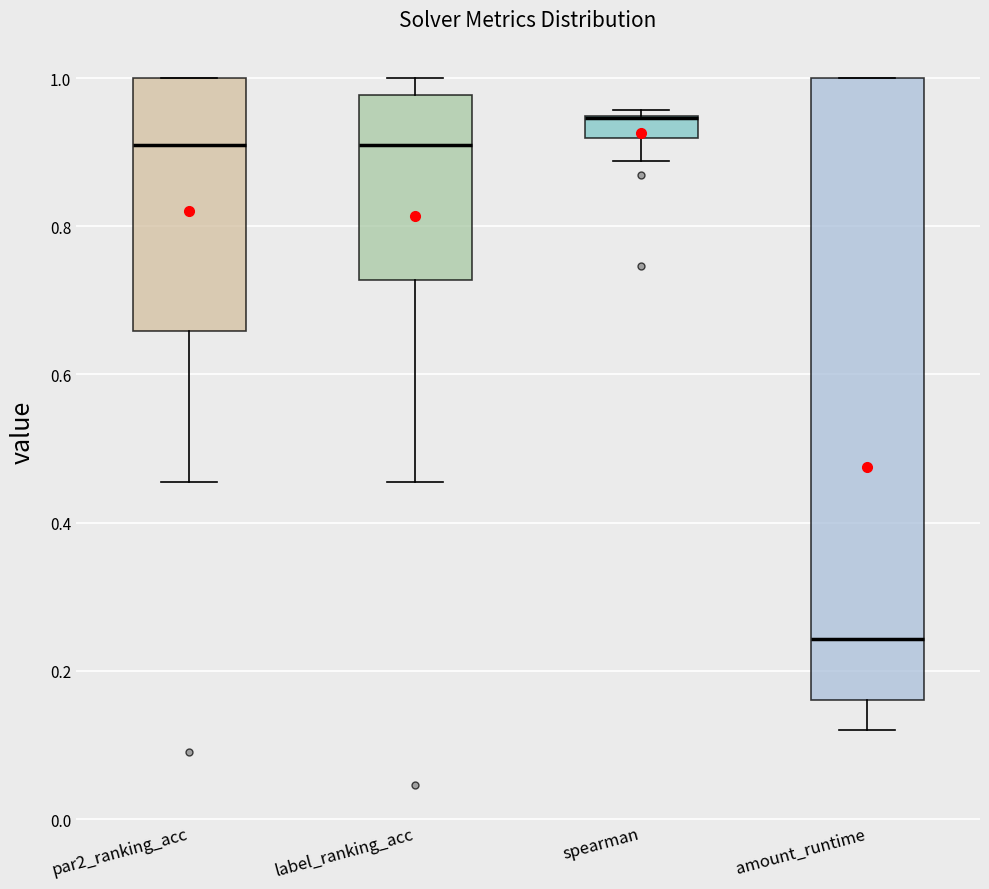

Where does the median line of the box for amount_runtime sit on the y-axis? The values are not printed on the chart, so give them approximately, as read against the axis.

0.24